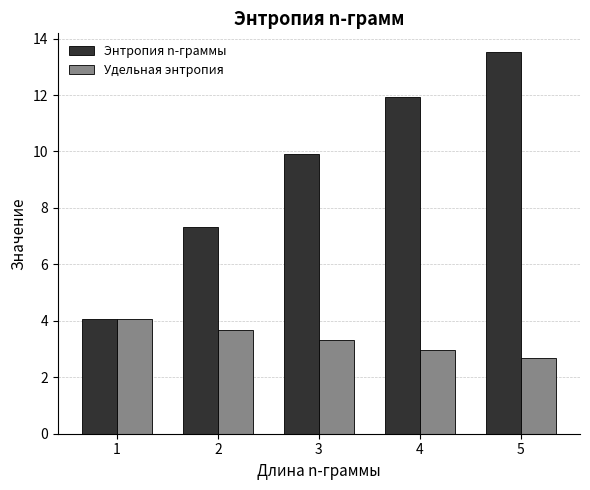

Rank the categories by Энтропия n-граммы value from highest to lowest.

5, 4, 3, 2, 1